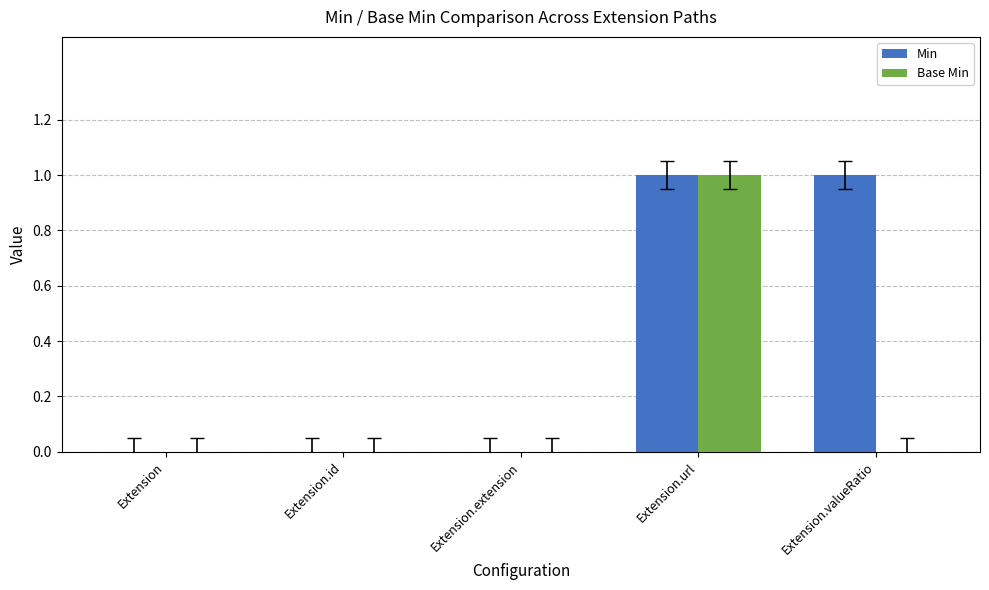

Which series has the largest total across all categories?

Min